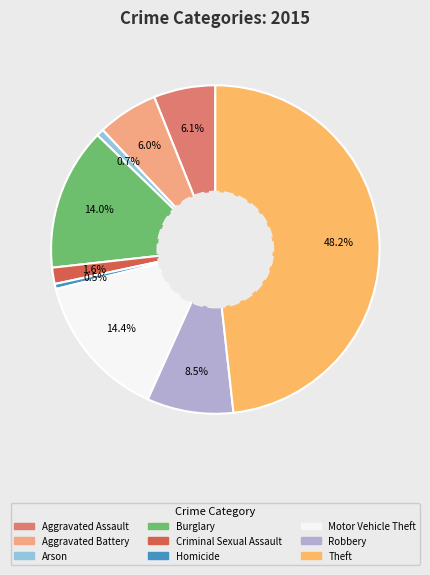

What percentage is NOT represented by Criminal Sexual Assault?

98.4%